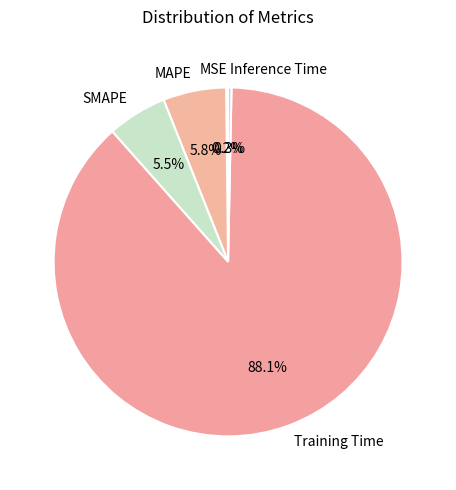

What is the largest slice in the pie chart?

Training Time